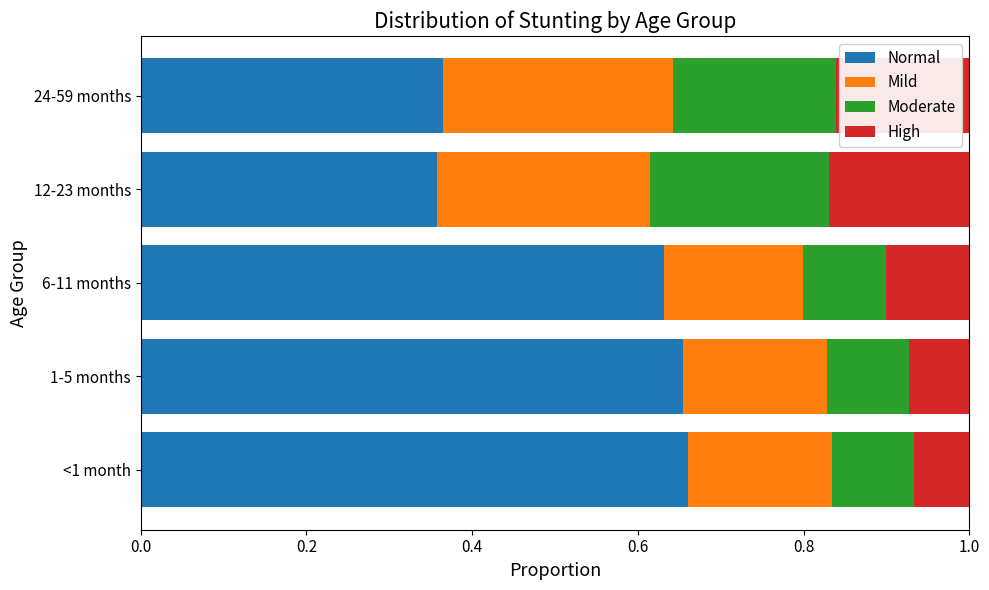

What is the total value across all series at 6-11 months?

1.0